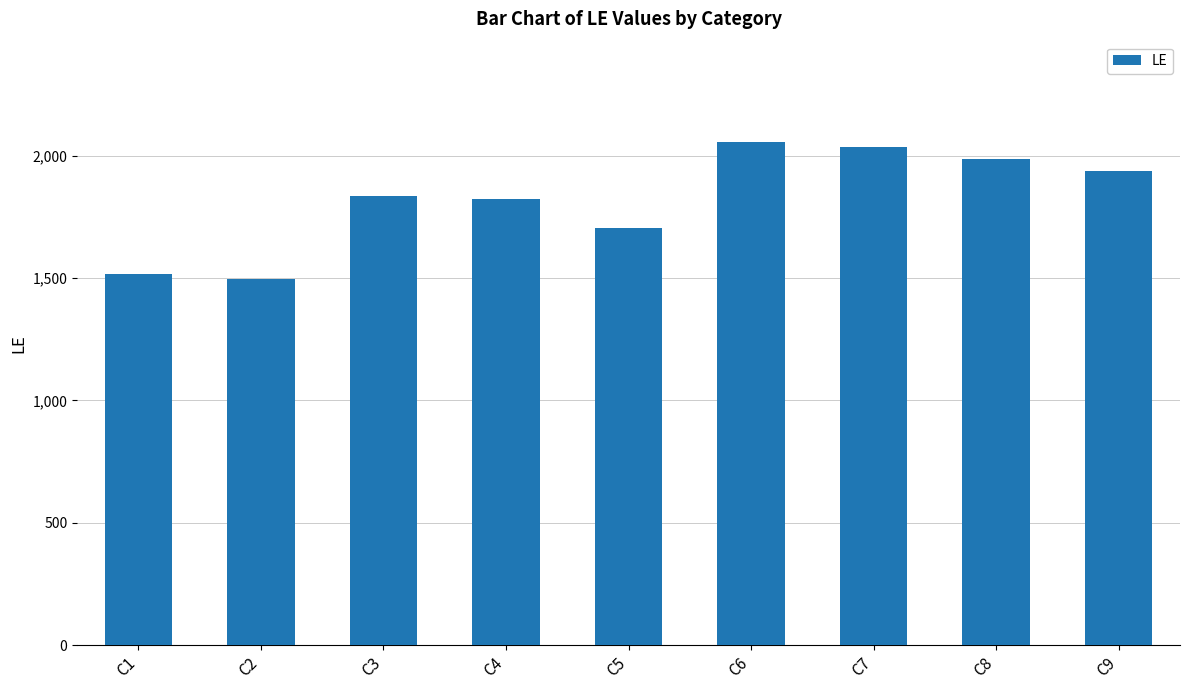

Is it true that the value at C7 is 482?

False